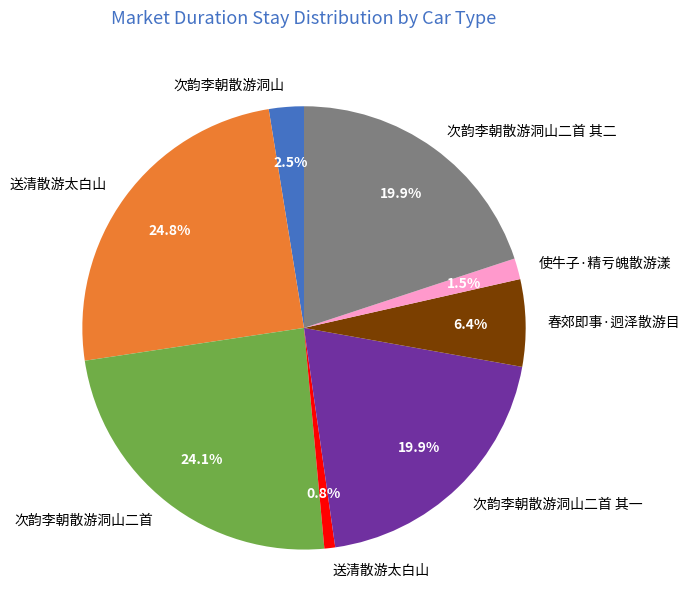

Is there any slice that represents more than half of the pie?

No